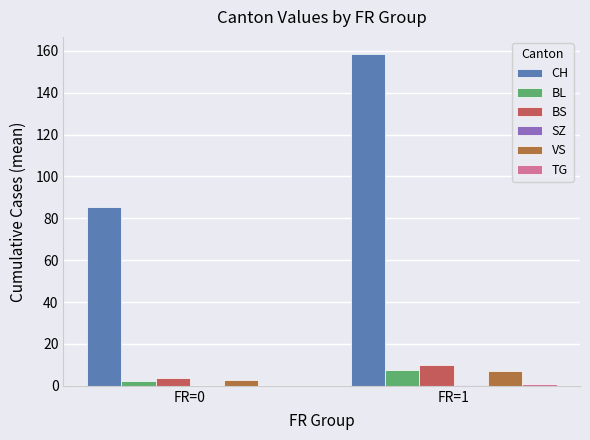

At which label is CH closest to 122?

FR=0